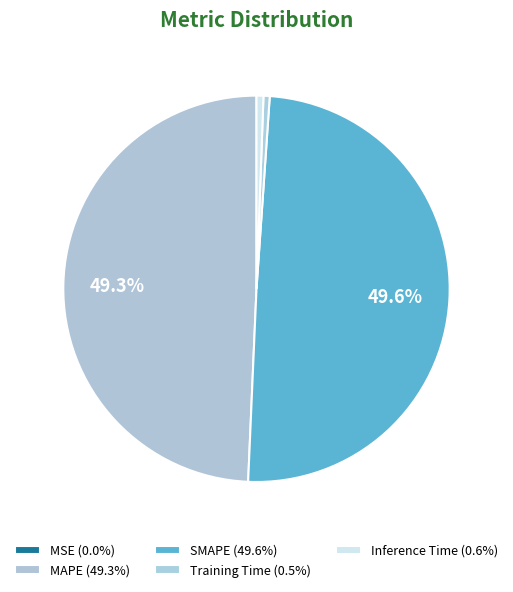

To the nearest percent, what is the average slice percentage?

20%